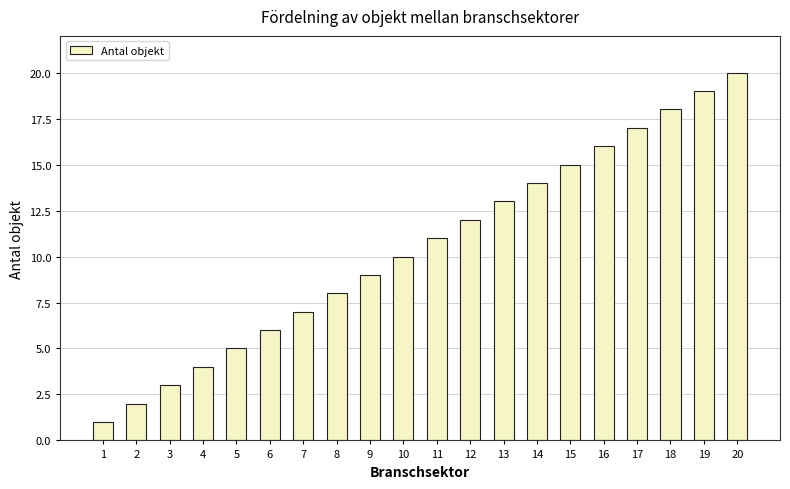

Reading left to right, what are all the values shown in this chart?

1	2	3	4	5	6	7	8	9	10	11	12	13	14	15	16	17	18	19	20